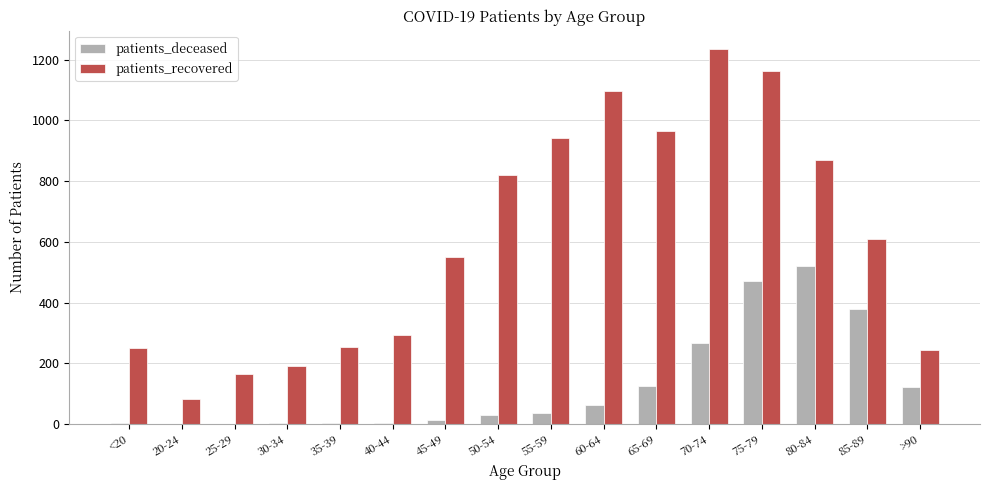

What is the greatest value displayed?

1234